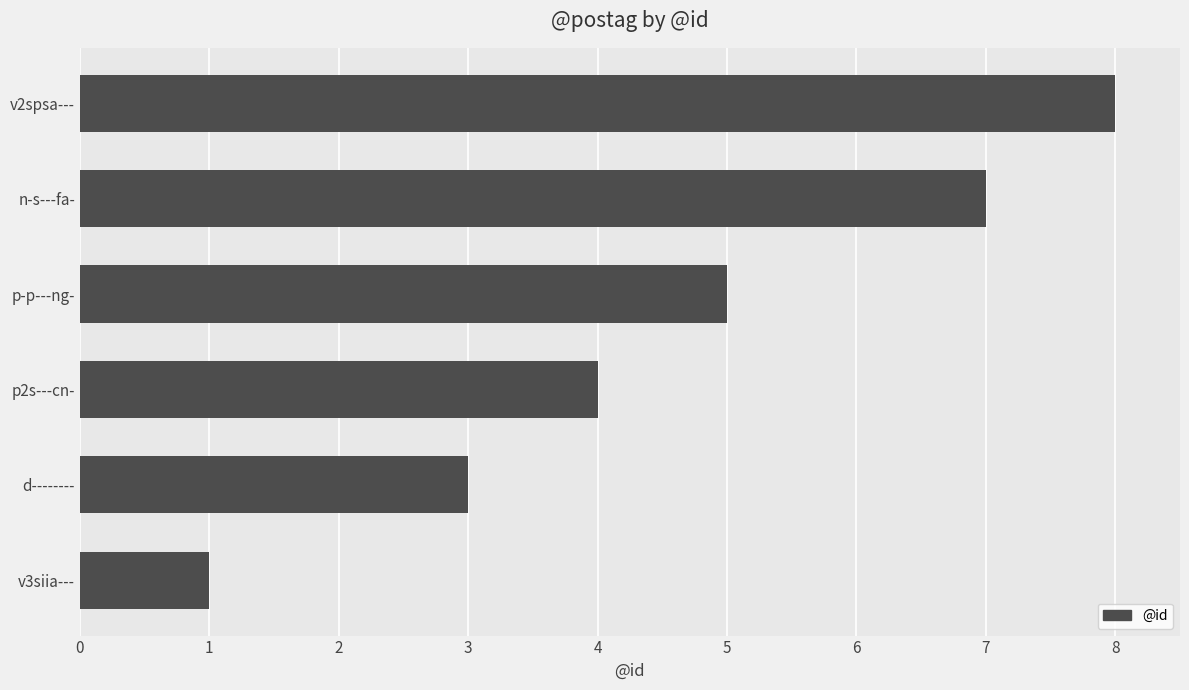

Reading bottom to top, list all the values displayed in this chart.

v3siia---=1	d--------=3	p2s---cn-=4	p-p---ng-=5	n-s---fa-=7	v2spsa---=8